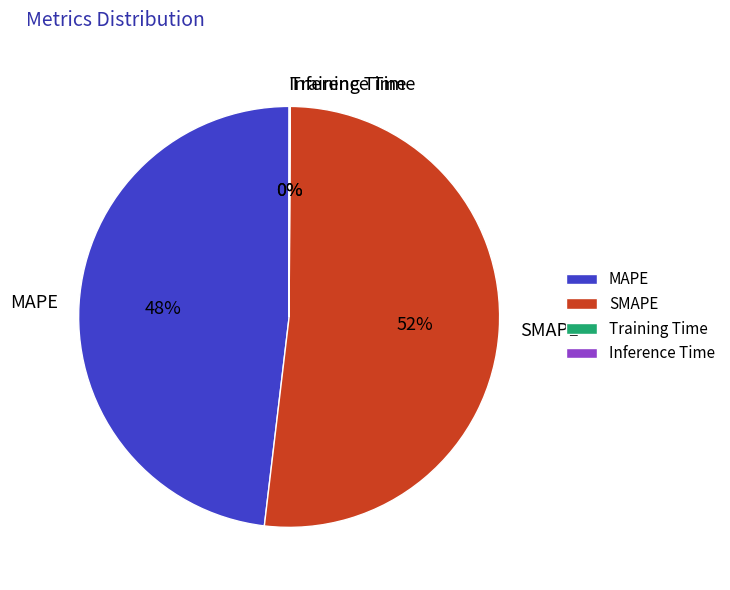

Is it true that MAPE is 48% of the pie?

True